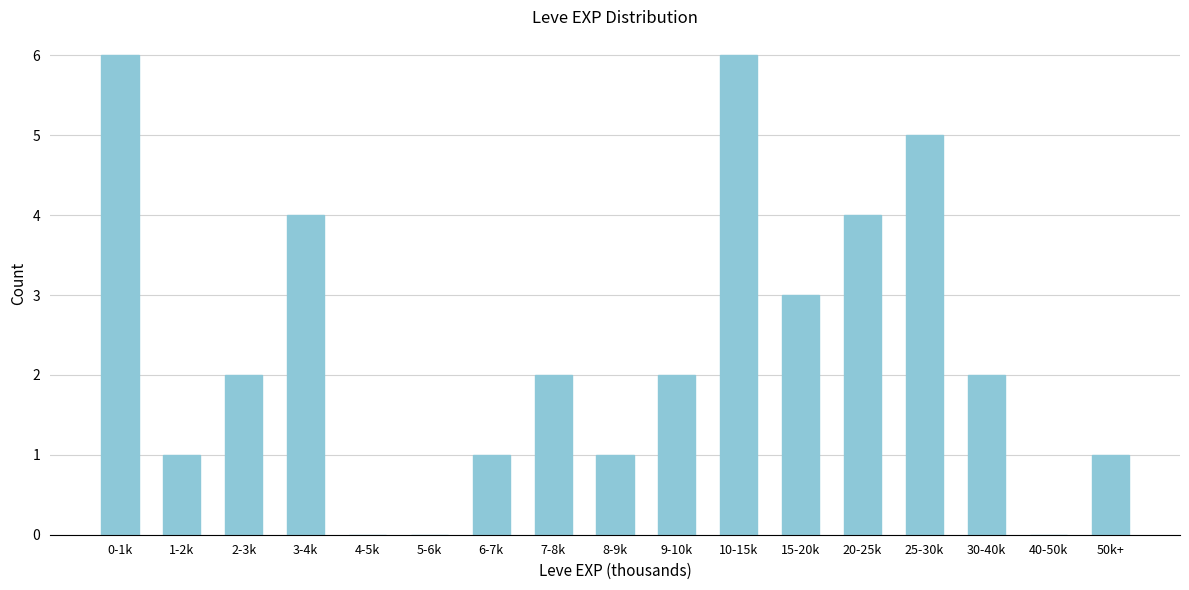

Reading right to left, what are all the values shown in this chart?

50k+=1	40-50k=0	30-40k=2	25-30k=5	20-25k=4	15-20k=3	10-15k=6	9-10k=2	8-9k=1	7-8k=2	6-7k=1	5-6k=0	4-5k=0	3-4k=4	2-3k=2	1-2k=1	0-1k=6